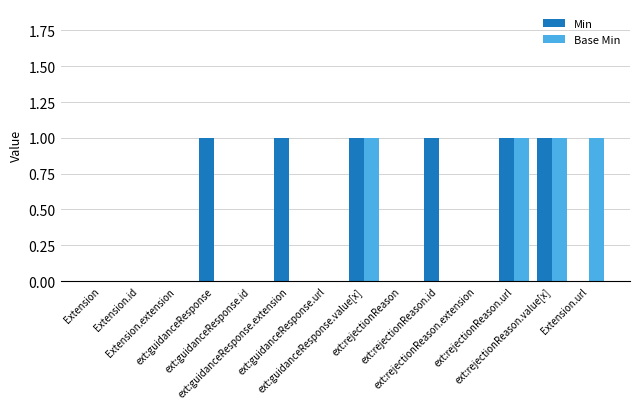

What are all the series names shown in the legend?

Min, Base Min